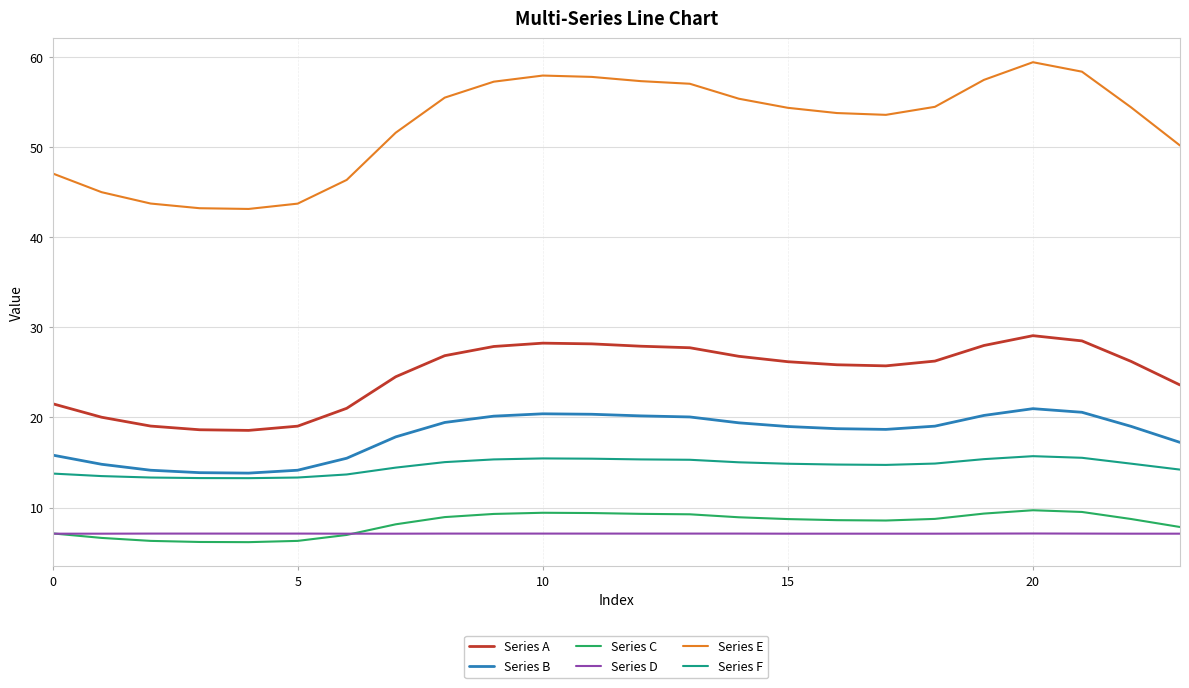

True or false: Series B and Series C cross at least once.

False